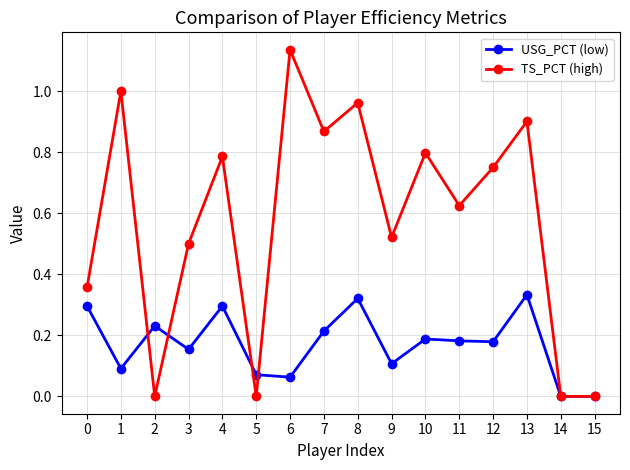

At which category does the chart reach its peak across all series?

6